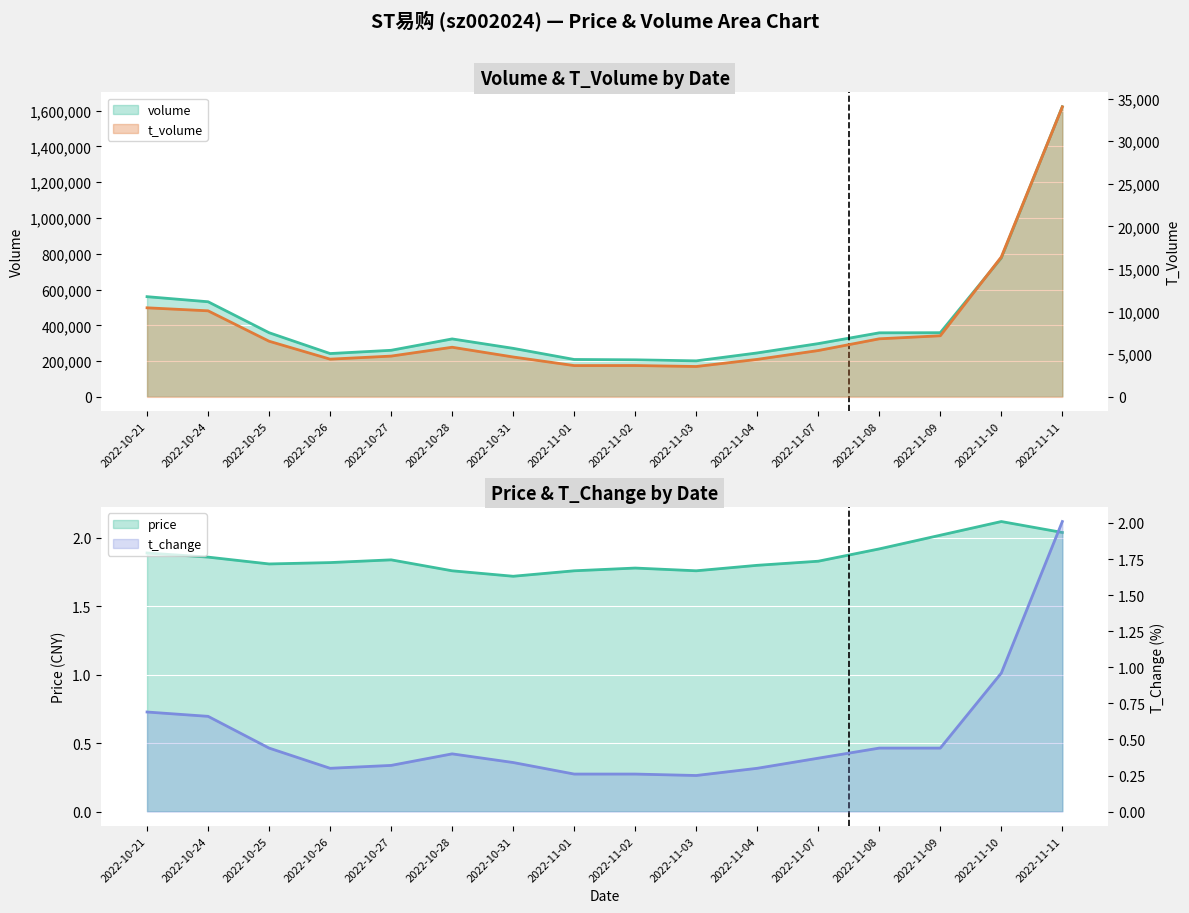

True or false: t_volume and t_change intersect in this chart.

False